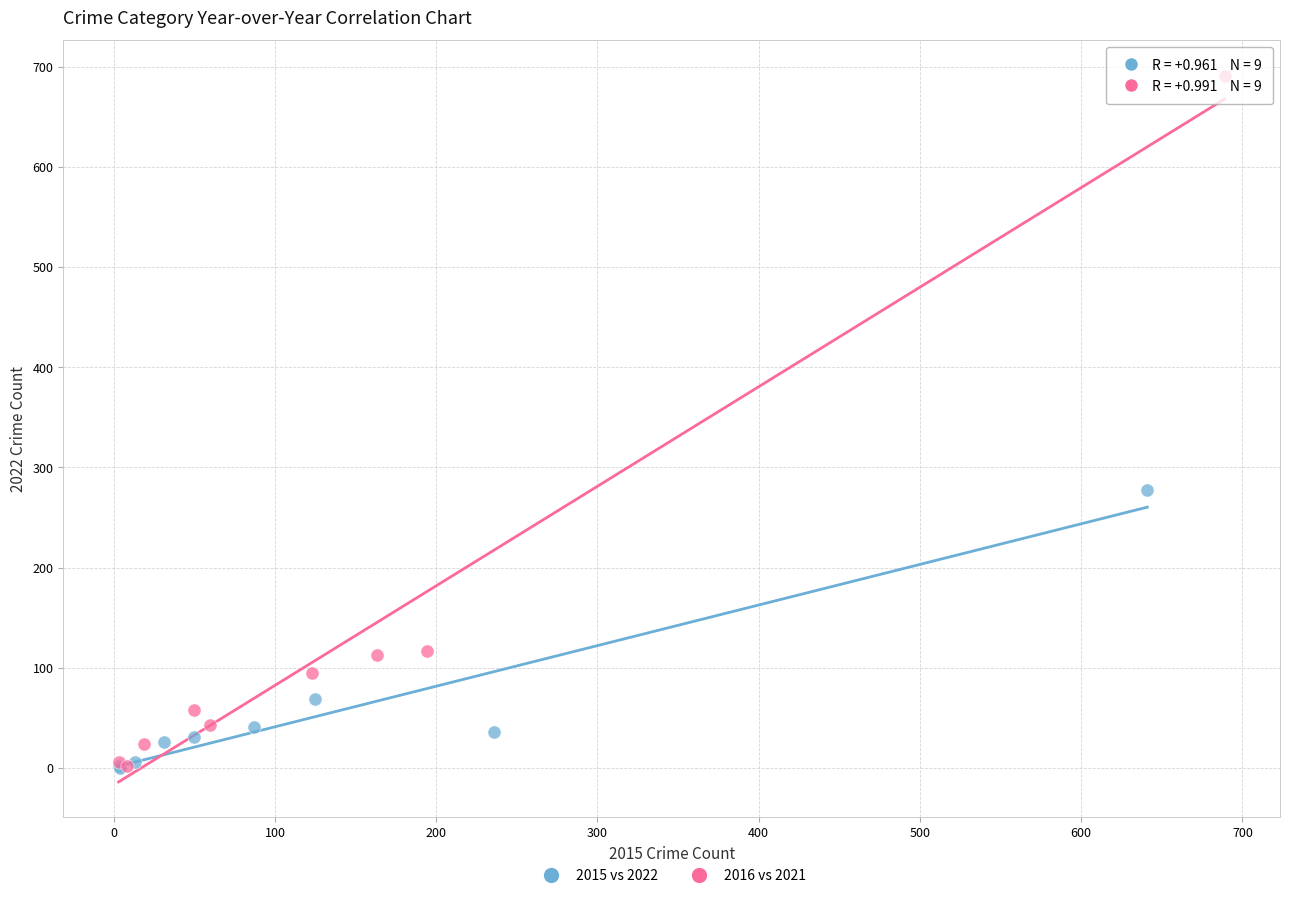

Which series has the widest spread of Y values?

2016 vs 2021